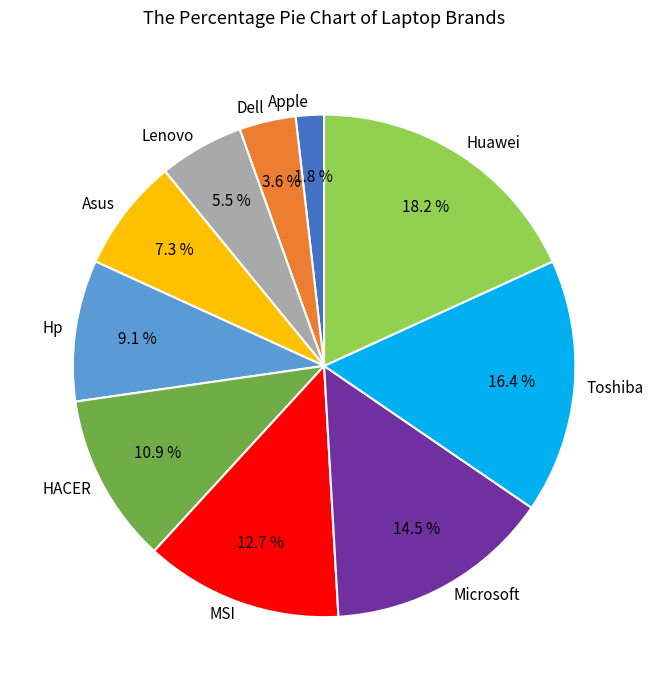

Is there any slice that represents more than half of the pie?

No